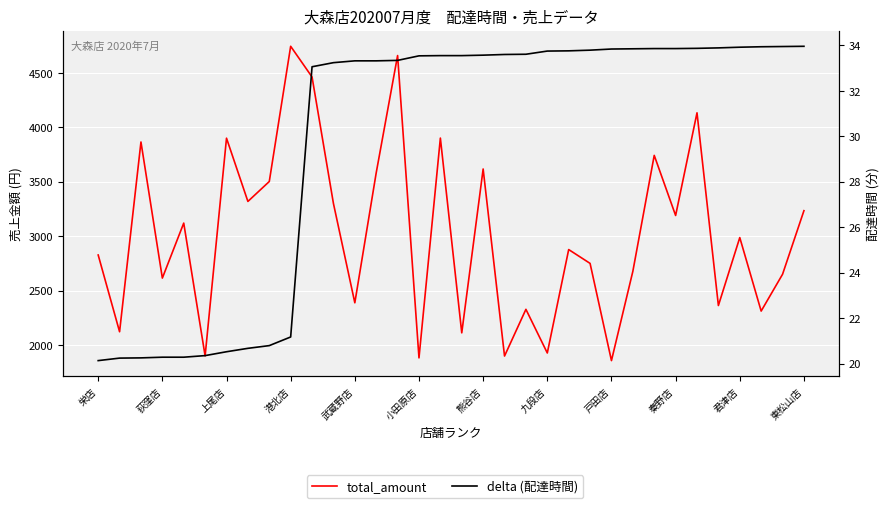

Does the chart display data point markers on the line(s)?

No